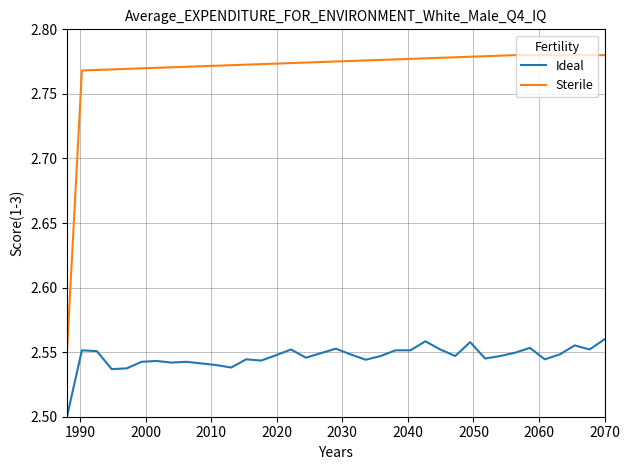

Which series has the largest total across all categories?

Sterile